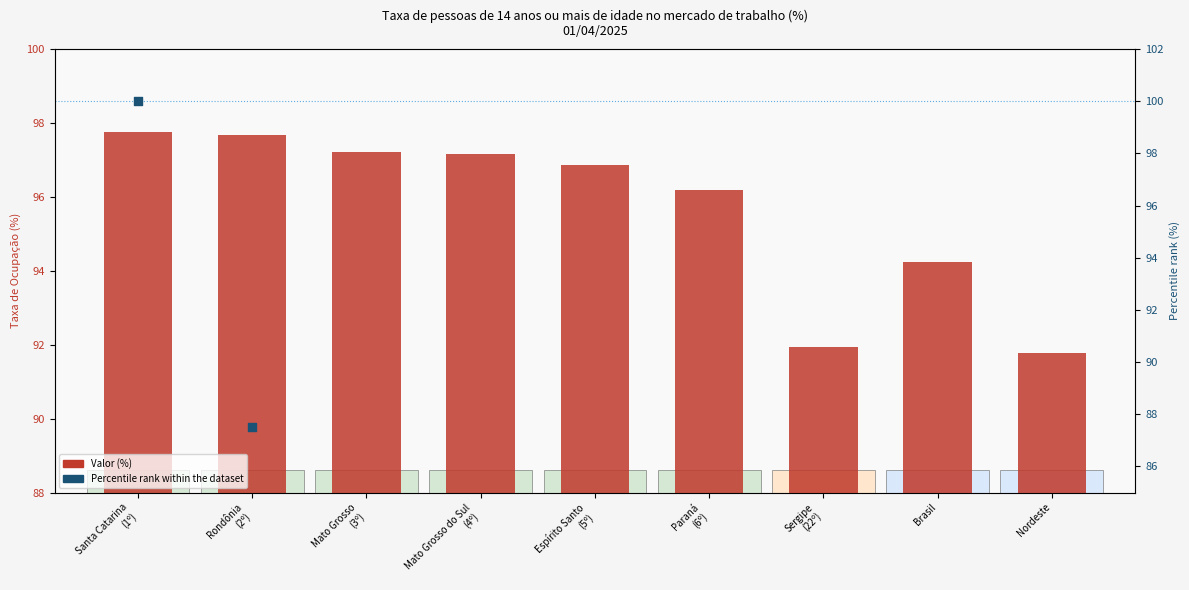

What is the total value across all series at Espírito Santo
(5º)?

146.9